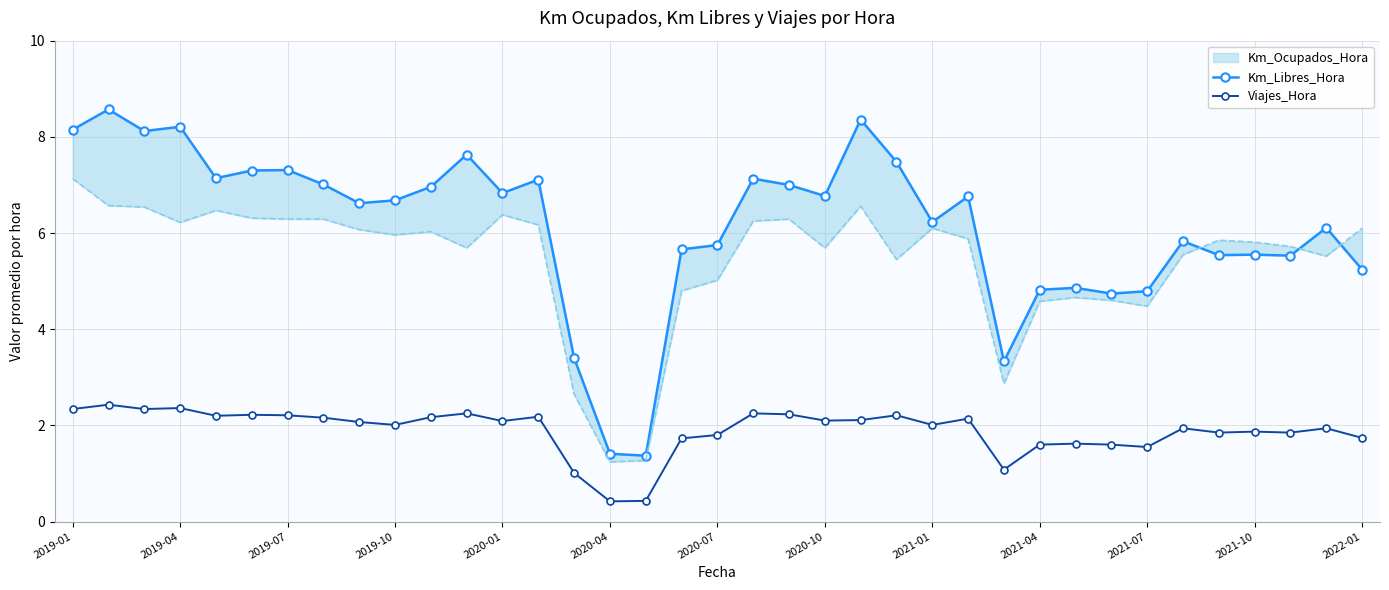

What is the lowest value of the Viajes_Hora series?

0.4